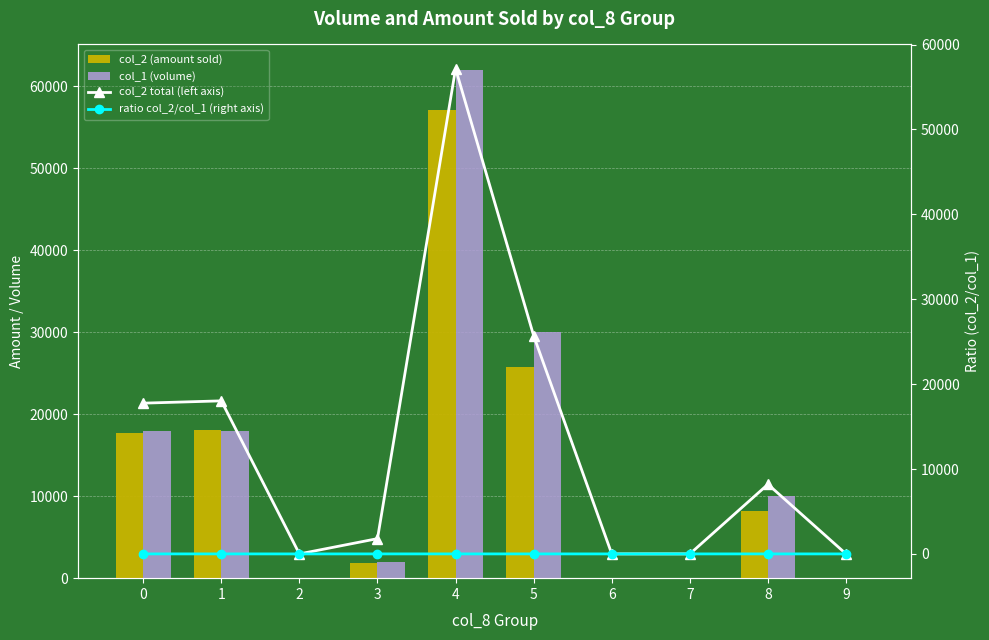

What is the sum of all col_2 (amount sold) values?

128650